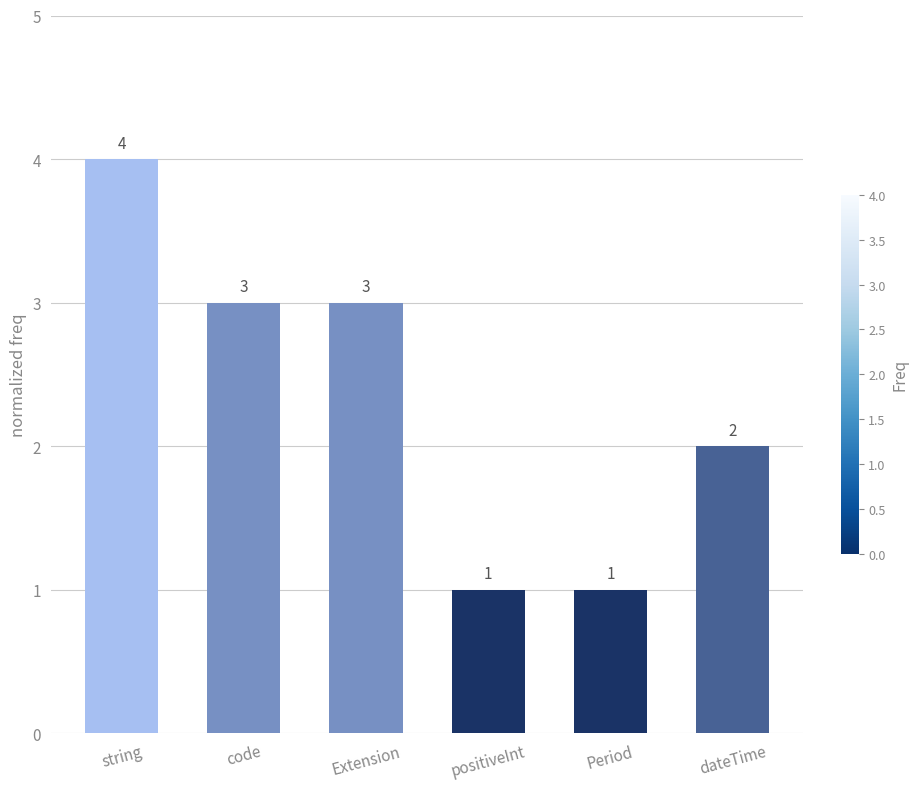

Read the value at string.

4